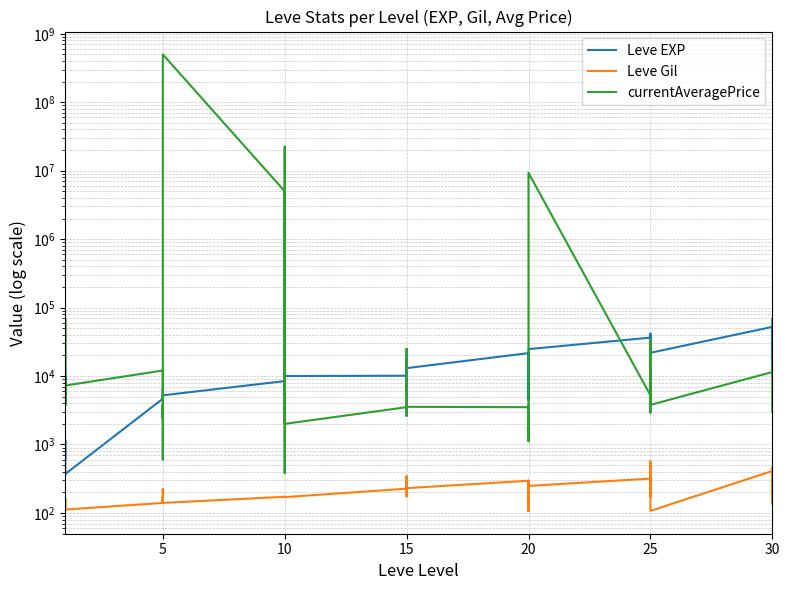

What is the maximum value for Leve Gil?

562